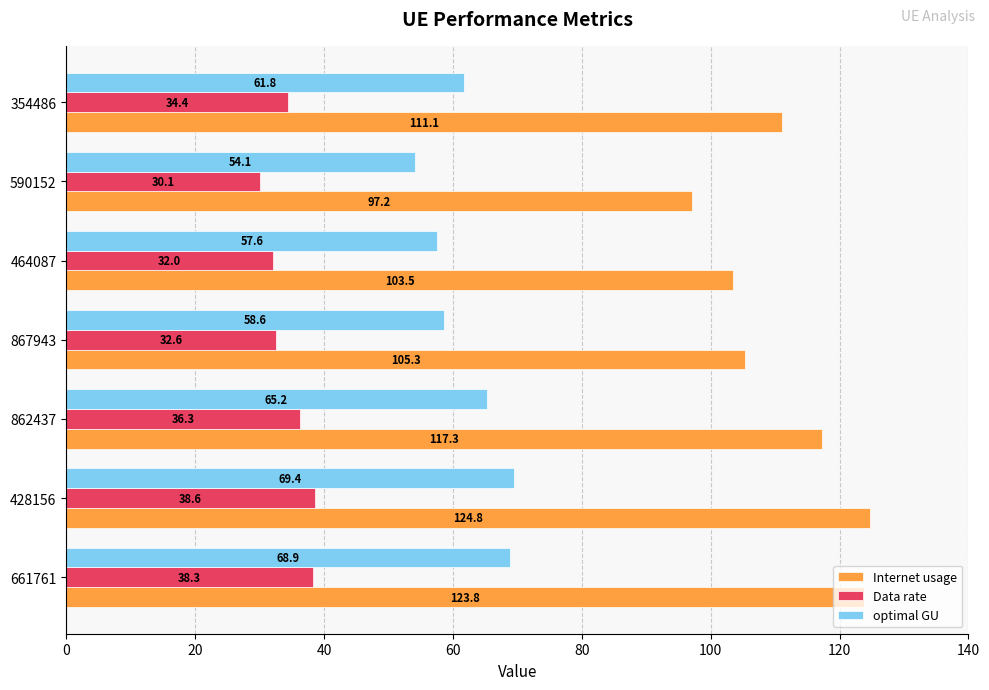

What value does the Data rate series have at 464087?

32.0